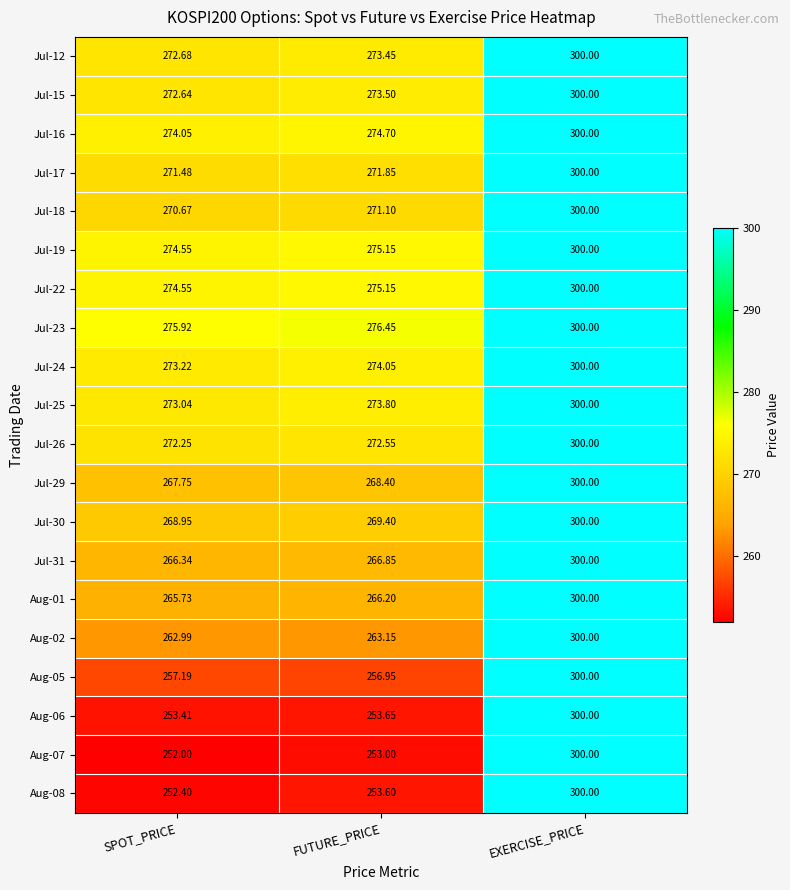

Is the value of Jul-12 at EXERCISE_PRICE greater than the value of Aug-07 at FUTURE_PRICE?

Yes